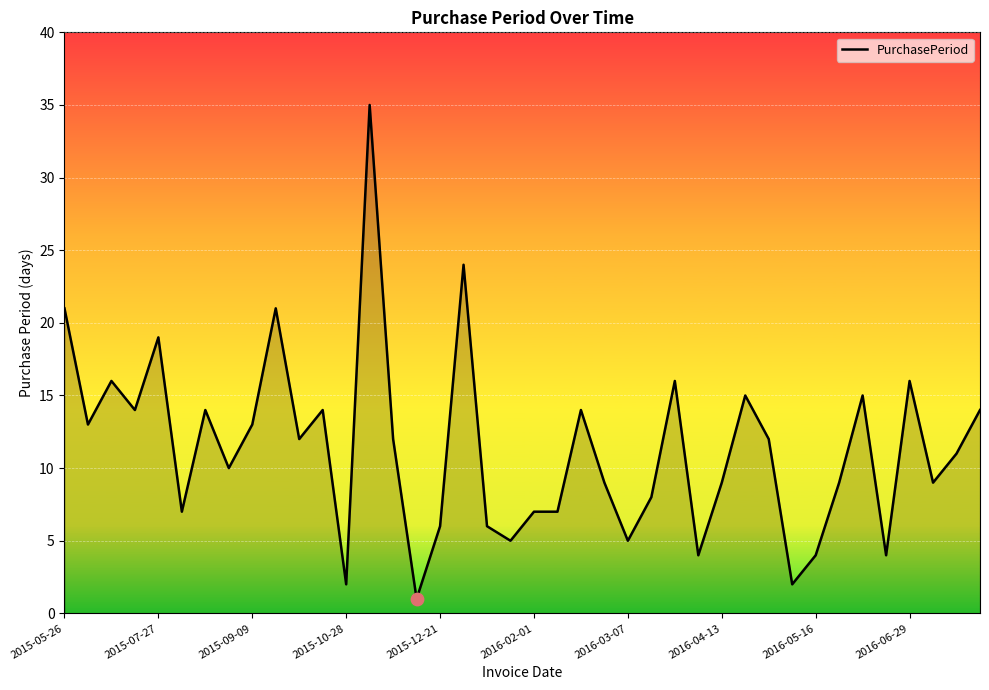

What is the maximum value shown in the chart?

35